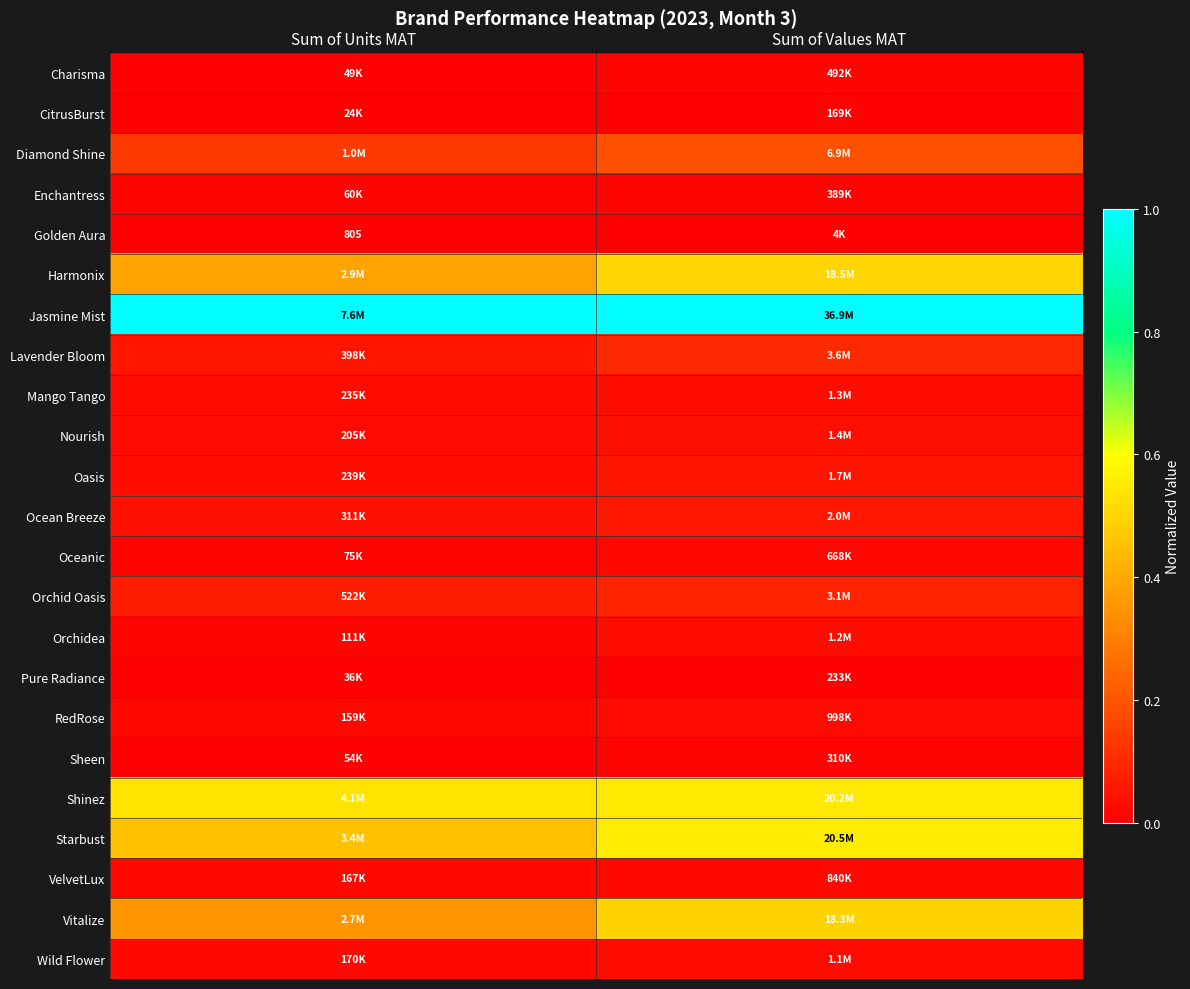

What is the difference between the highest and lowest values at Sum of Units MAT?

1.0